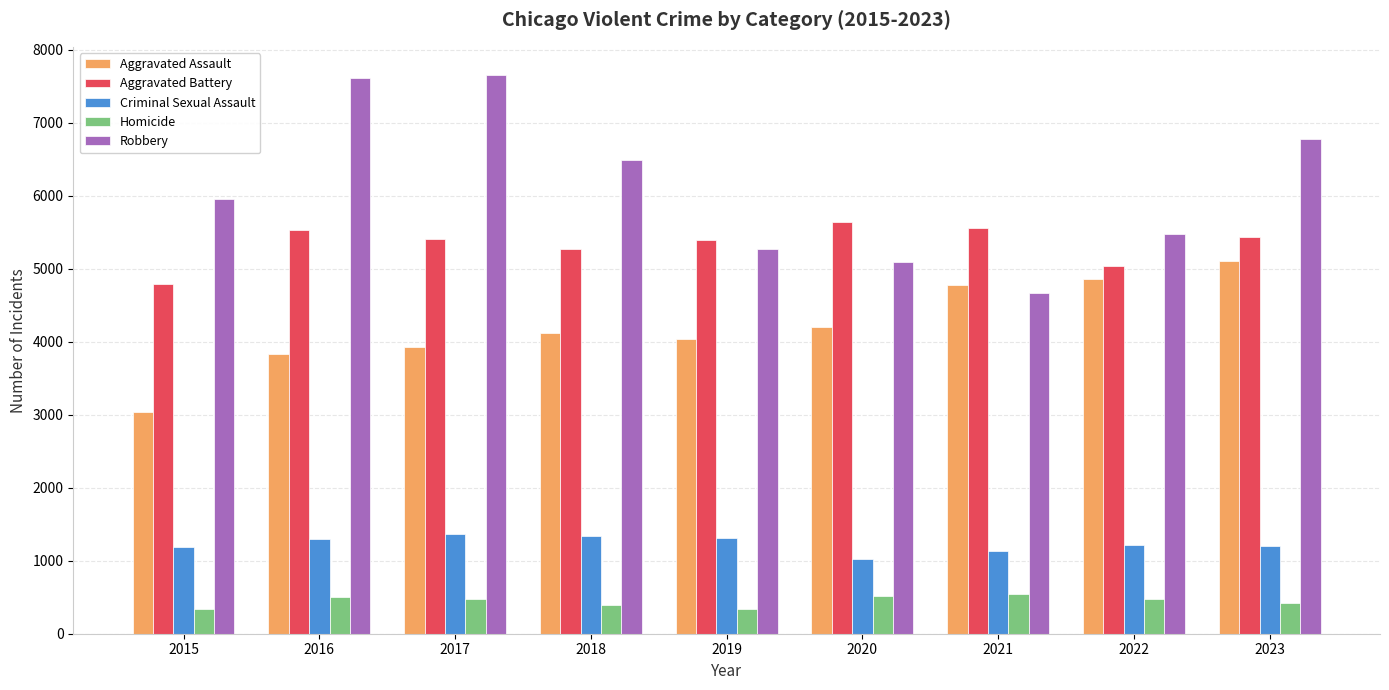

What is the minimum value shown in the chart?

339